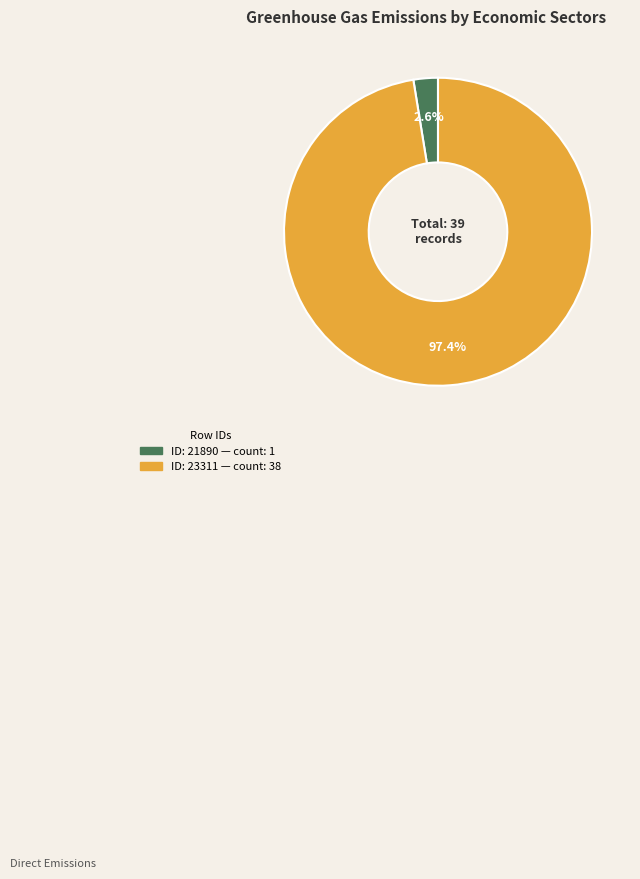

Is there a majority slice in this chart?

Yes